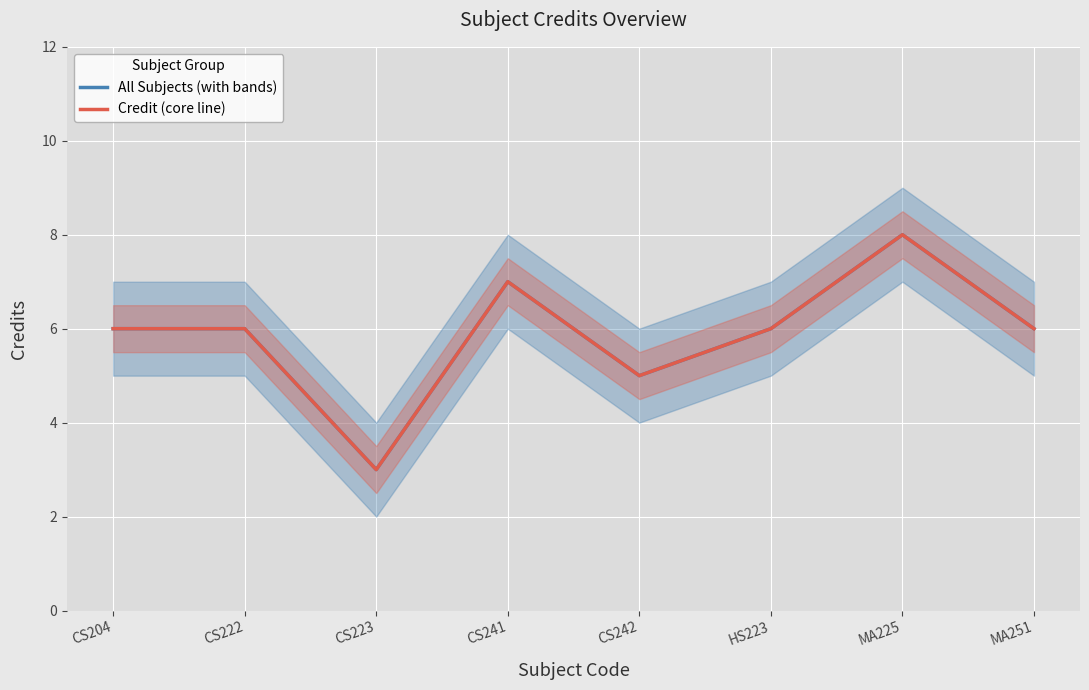

What are all the series names shown in the legend?

All Subjects (with bands), Credit (core line)